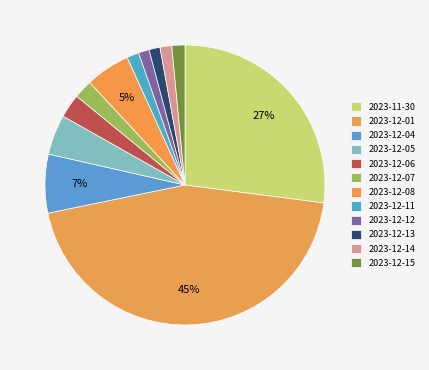

What percentage is the 2023-12-05 slice, to the nearest percent?

5%